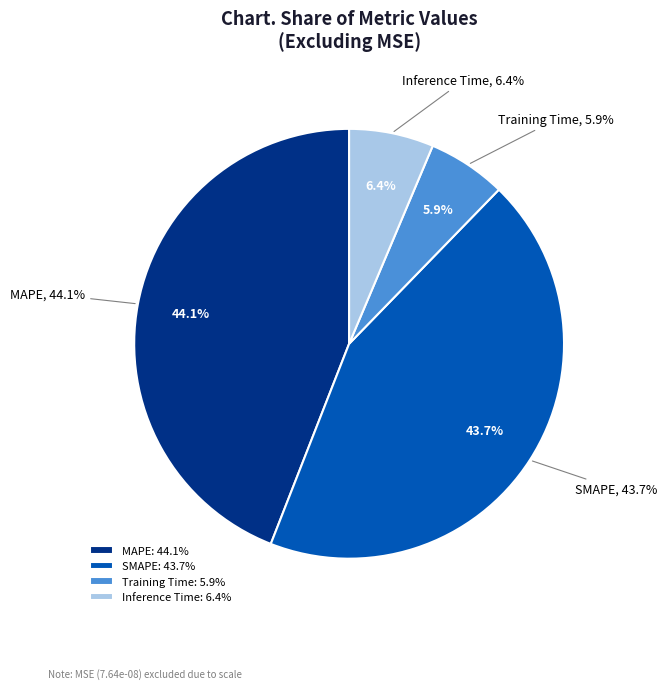

Between MAPE and Inference Time, which is larger?

MAPE